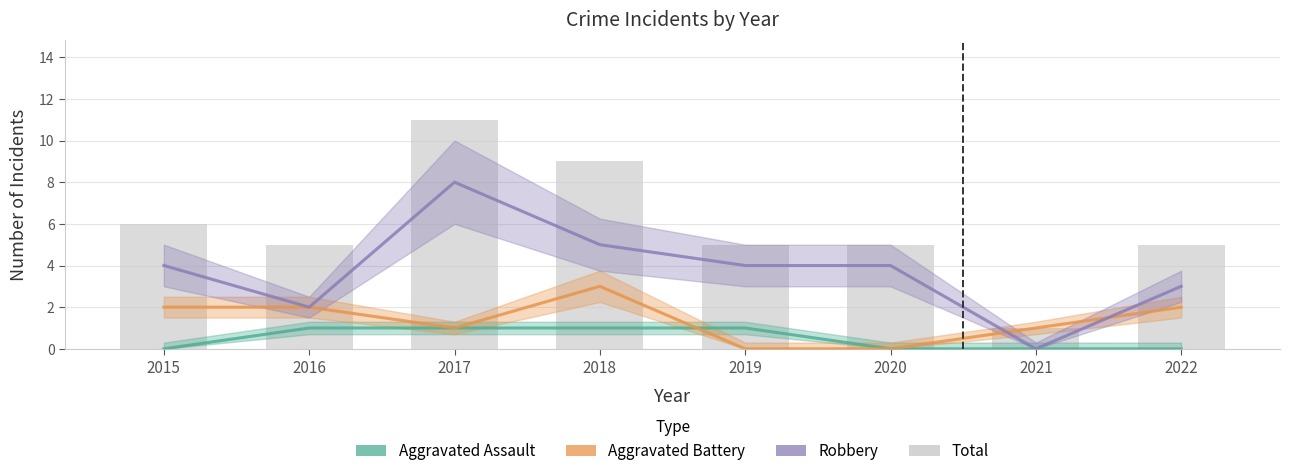

Reading left to right, what are all the values shown in this chart?

Aggravated Assault: 2015=0	2016=1	2017=1	2018=1	2019=1	2020=0	2021=0	2022=0
Aggravated Battery: 2015=2	2016=2	2017=1	2018=3	2019=0	2020=0	2021=1	2022=2
Robbery: 2015=4	2016=2	2017=8	2018=5	2019=4	2020=4	2021=0	2022=3
Total: 2015=6	2016=5	2017=11	2018=9	2019=5	2020=5	2021=1	2022=5